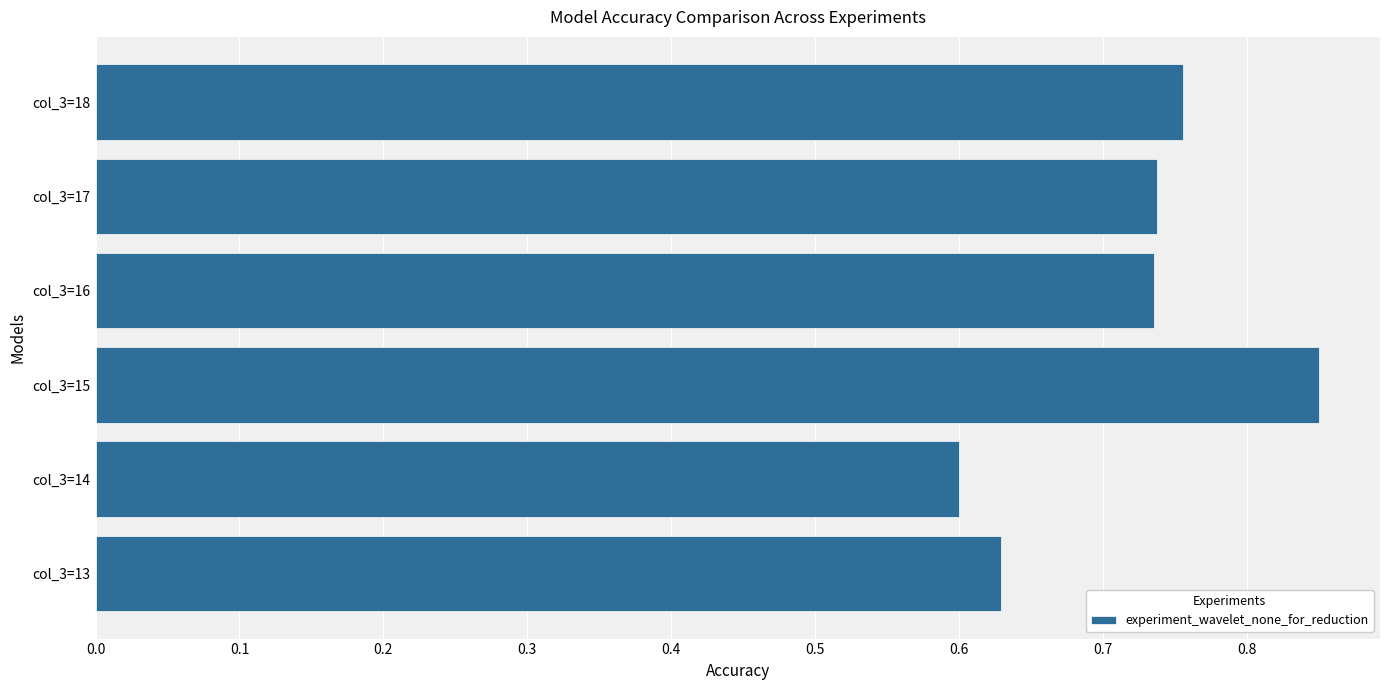

Which category has the lowest value across all series?

col_3=14